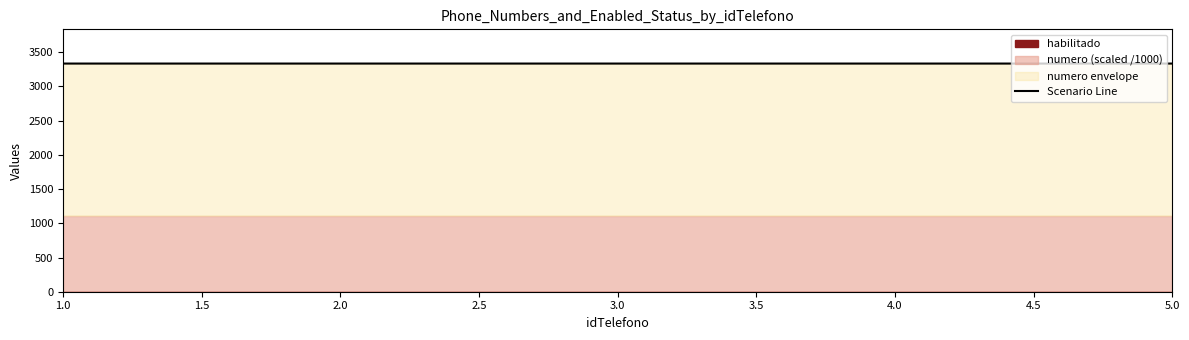

Between 5.0 and 3.0, which is larger?

5.0